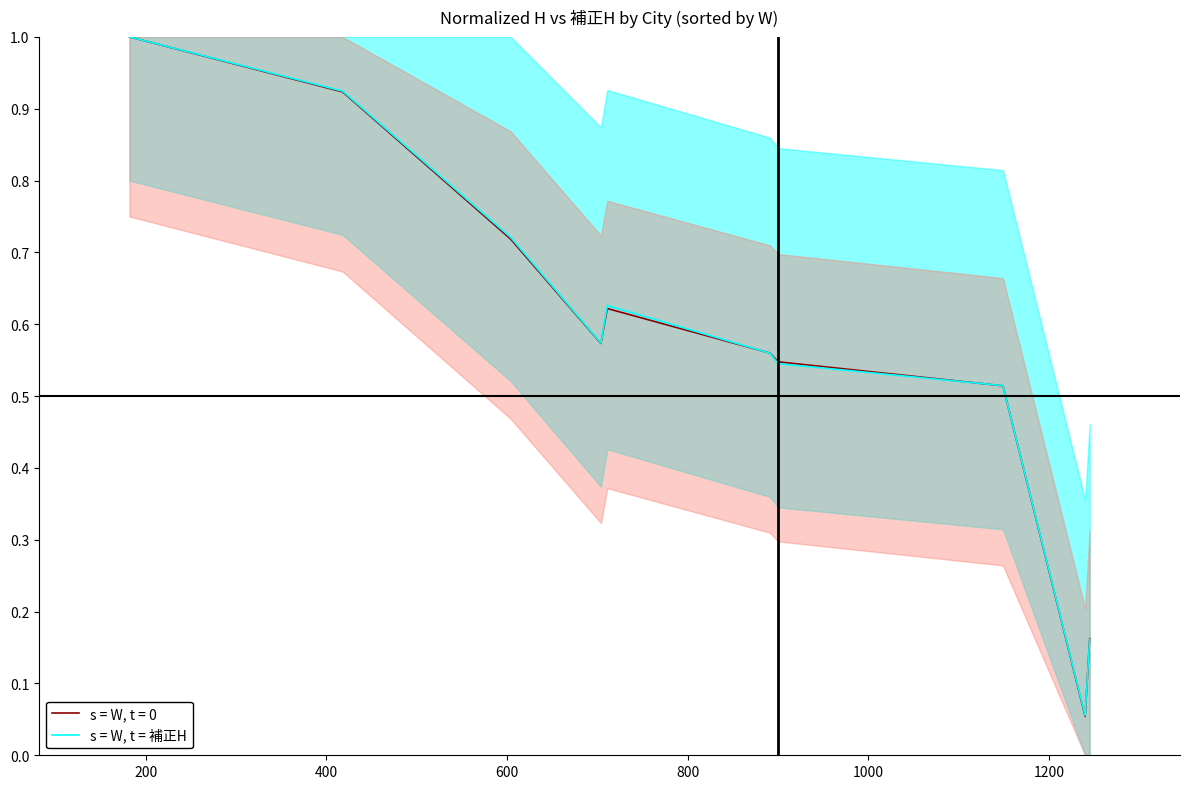

What is the maximum value for s = W, t = 0?

1.0